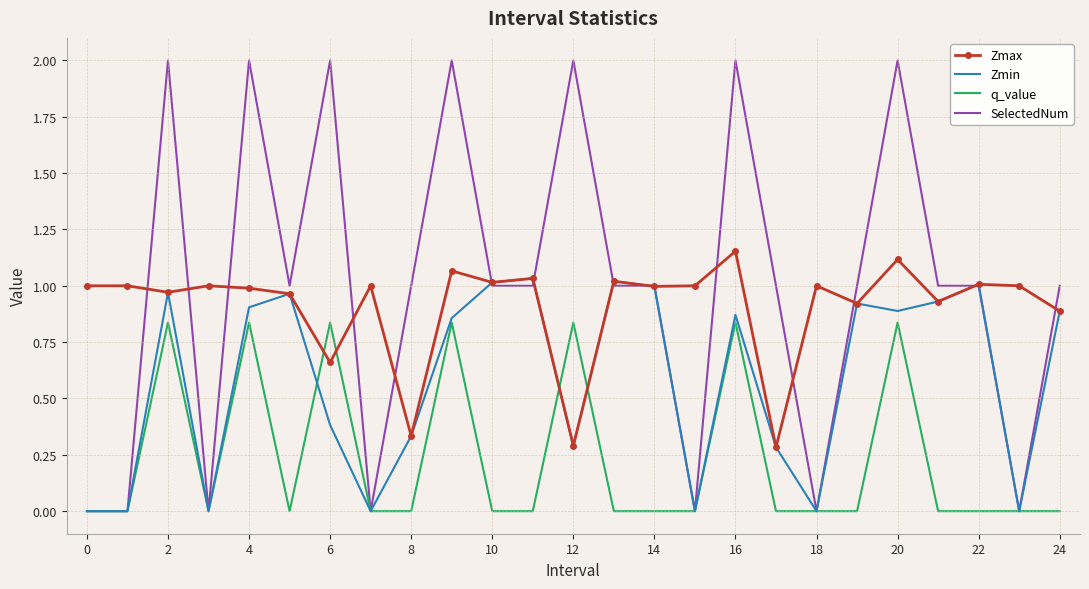

Rank the series by their maximum value, from highest to lowest.

SelectedNum, Zmax, Zmin, q_value